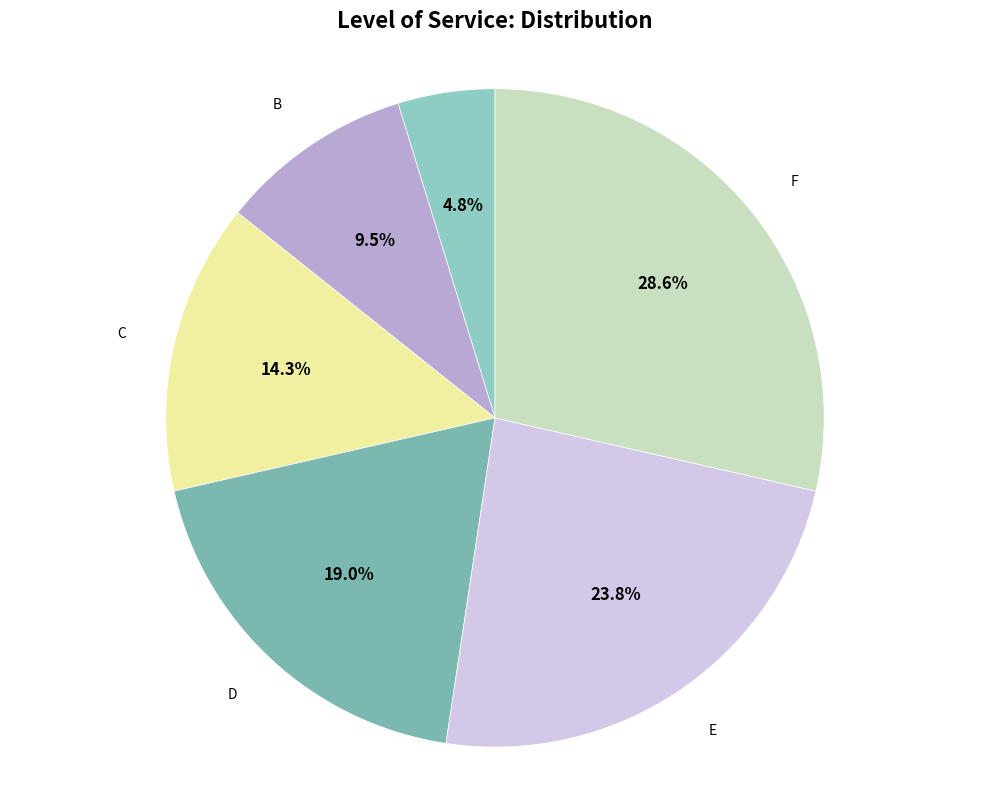

To the nearest percent, what is the difference between the largest and smallest slice percentages?

24%